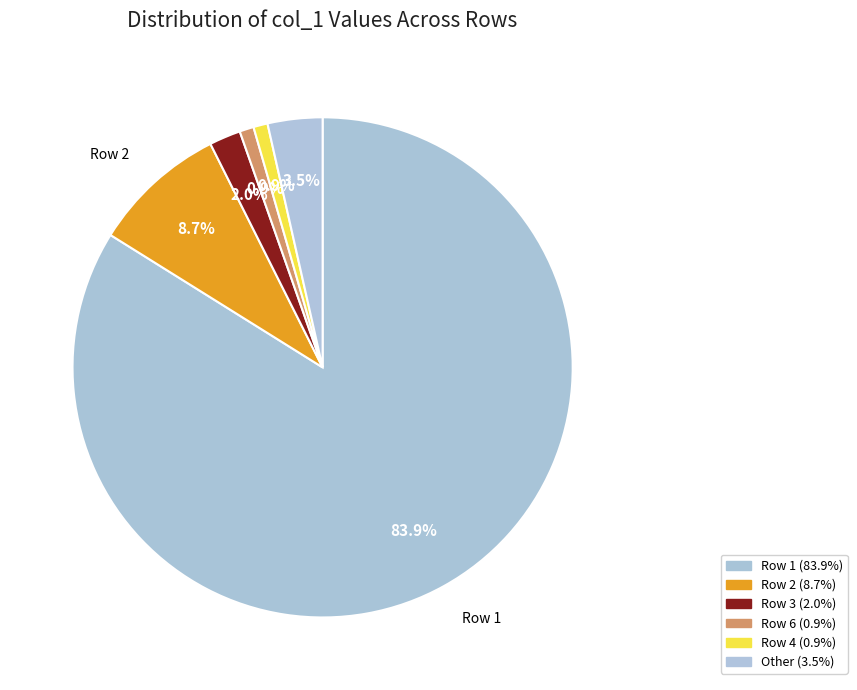

How many slices are in this pie chart?

6